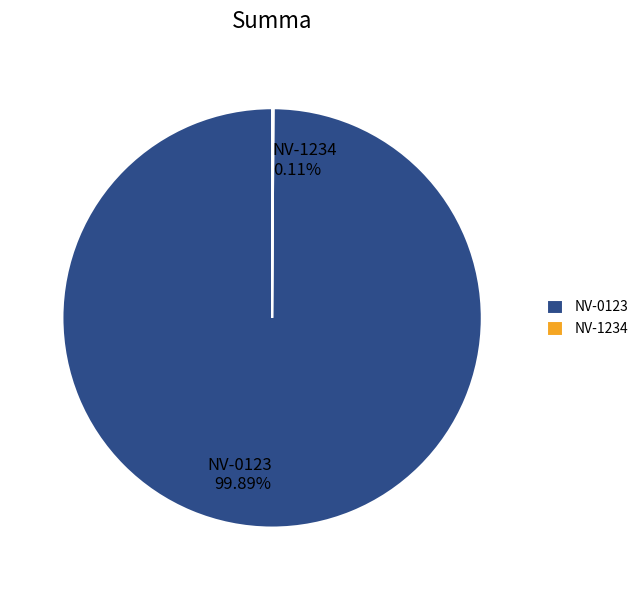

Is NV-0123 the majority of the pie?

Yes